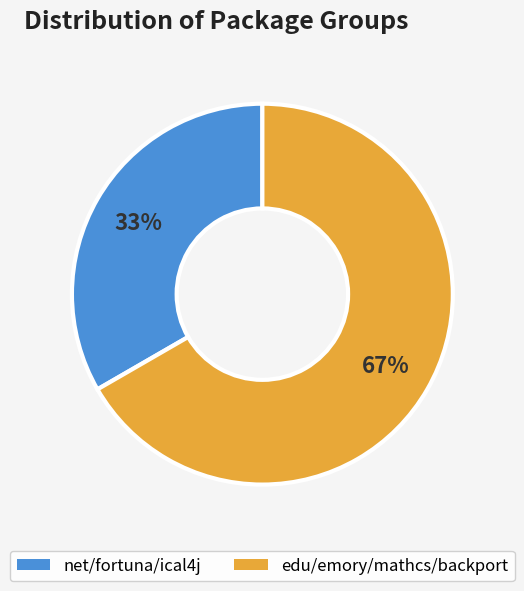

To the nearest percent, what is the combined percentage of net/fortuna/ical4j and edu/emory/mathcs/backport?

100%